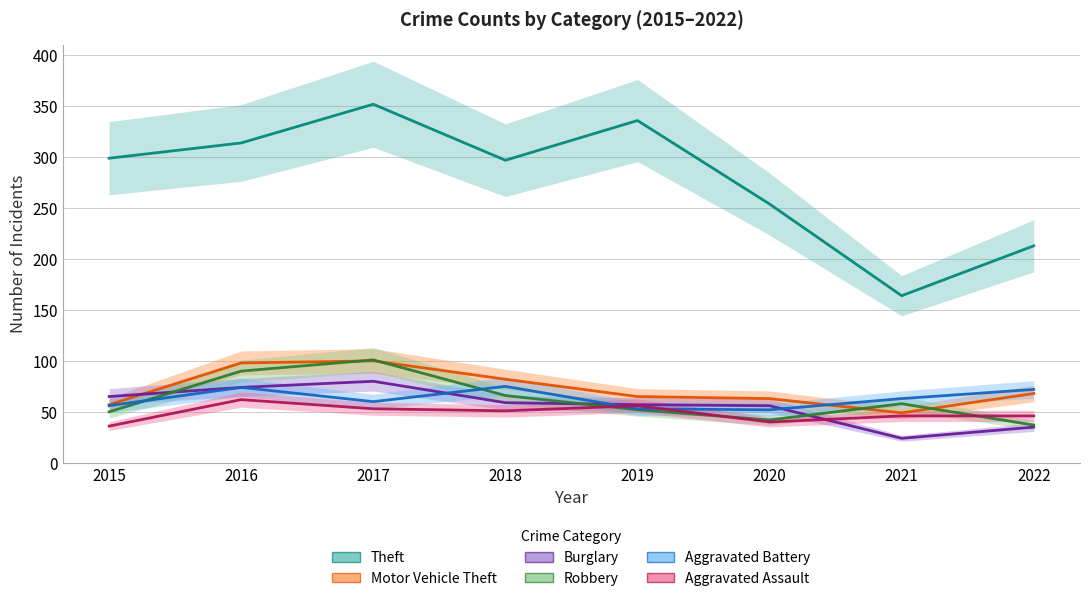

What is the value of the Aggravated Battery point at the 6th from the left?

52